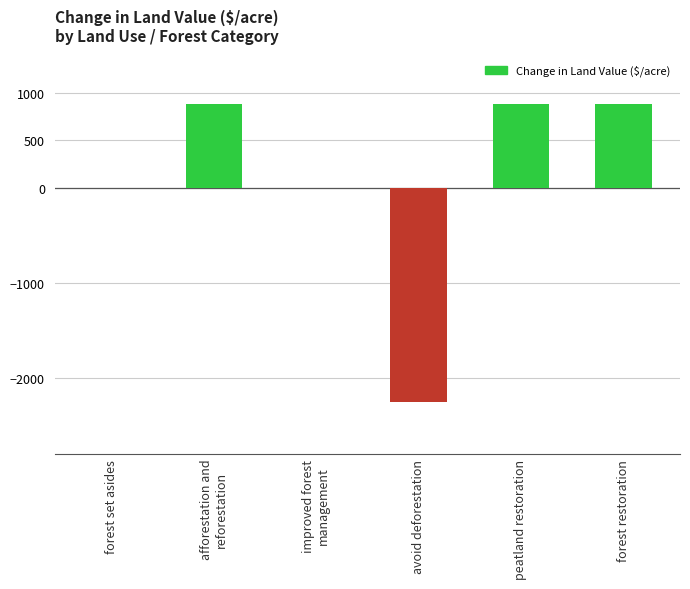

Reading right to left, extract all data points from this chart.

886.9	886.9	-2249.7	0.0	886.9	0.0